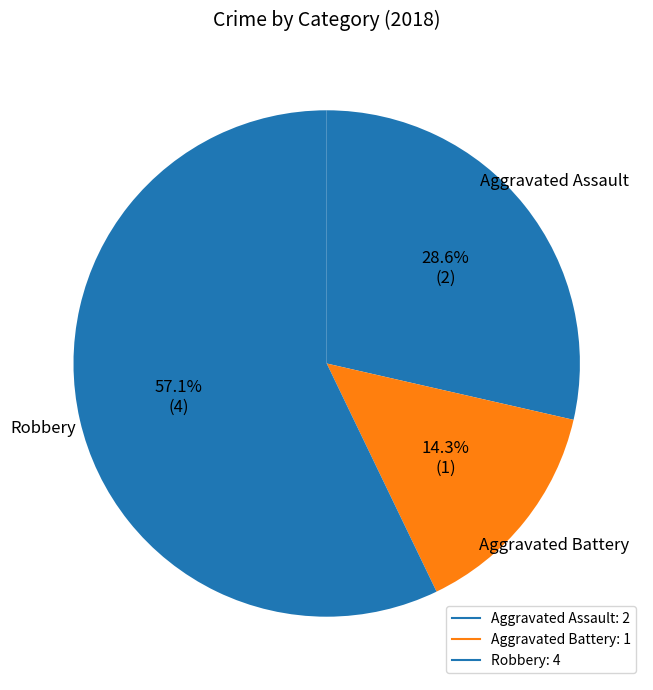

Does Robbery account for over 50% of the chart?

Yes